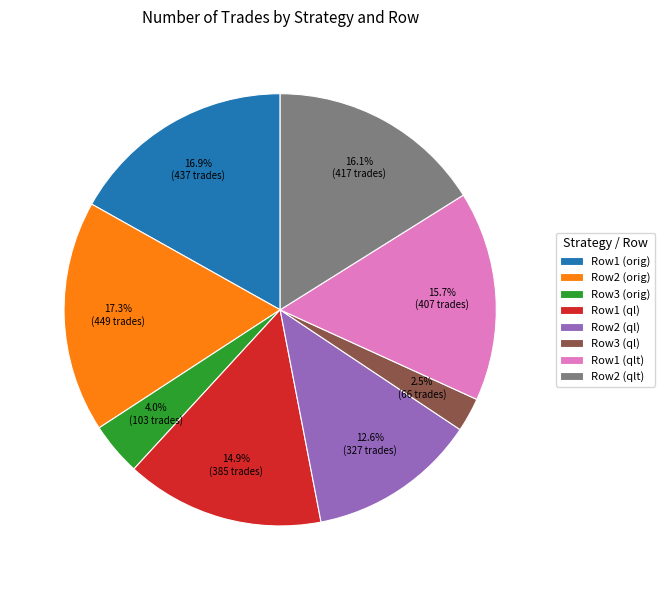

Which category has the smallest portion of the pie?

Row3 (ql)